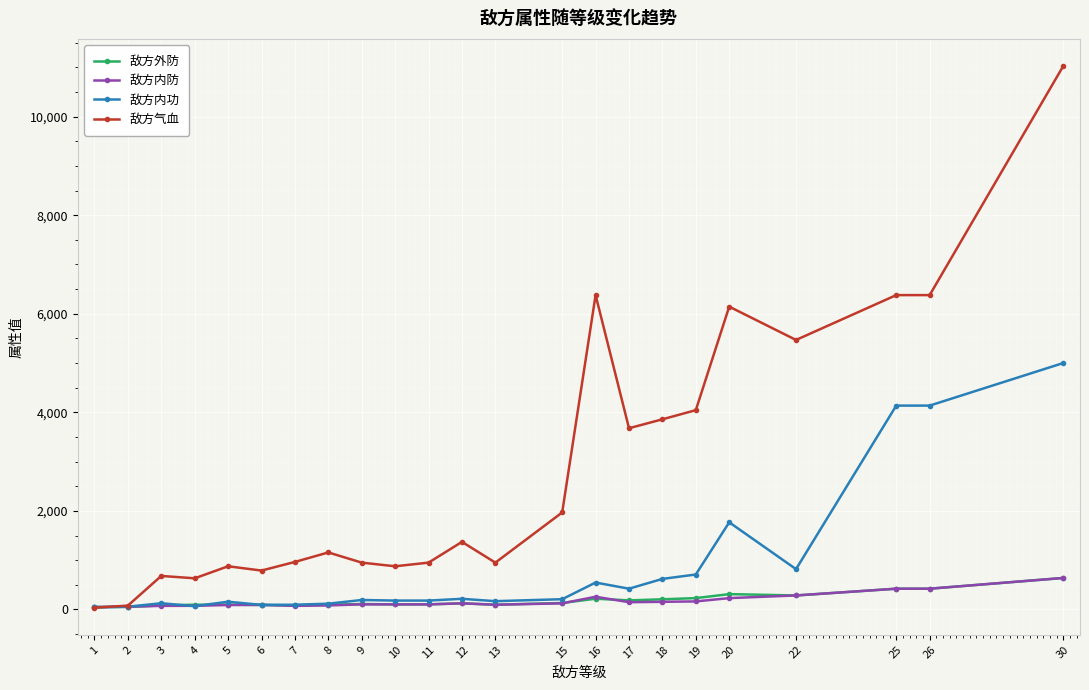

What is the minimum value shown in the chart?

35